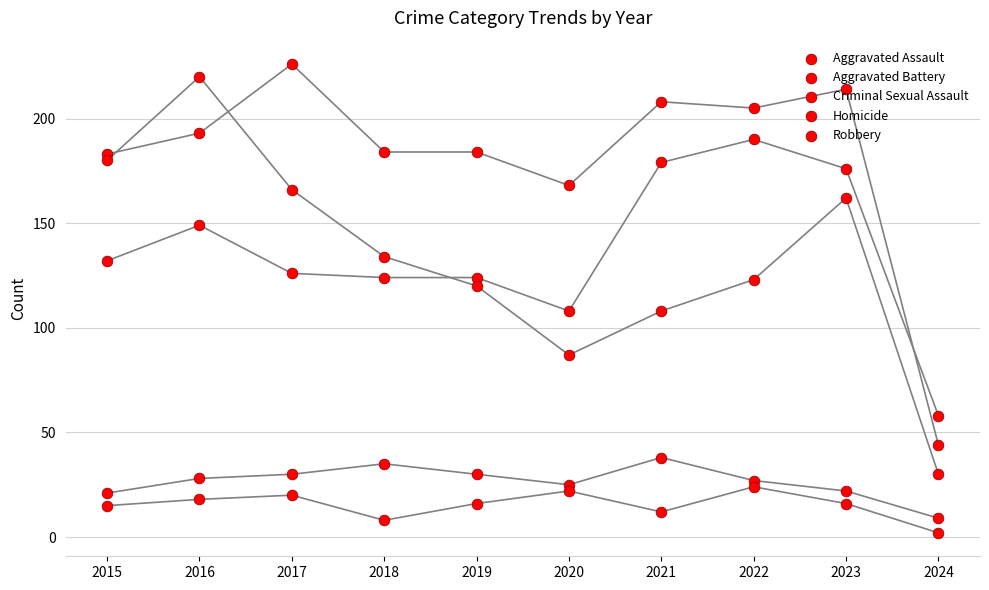

Which series has the largest Y range (max minus min)?

Robbery